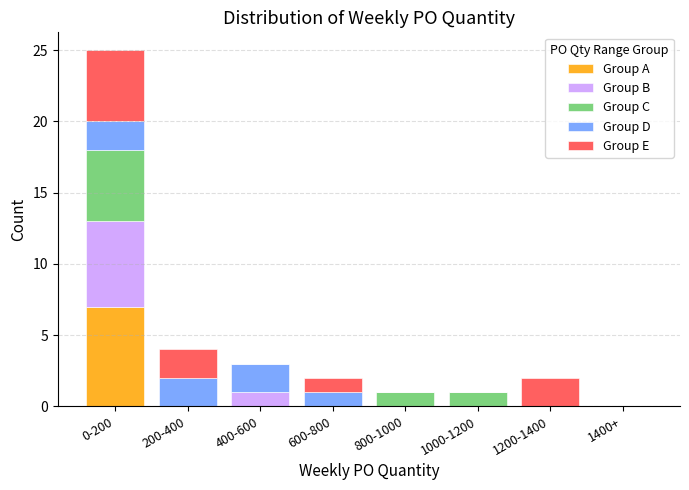

What is the highest value of the Group A series?

7